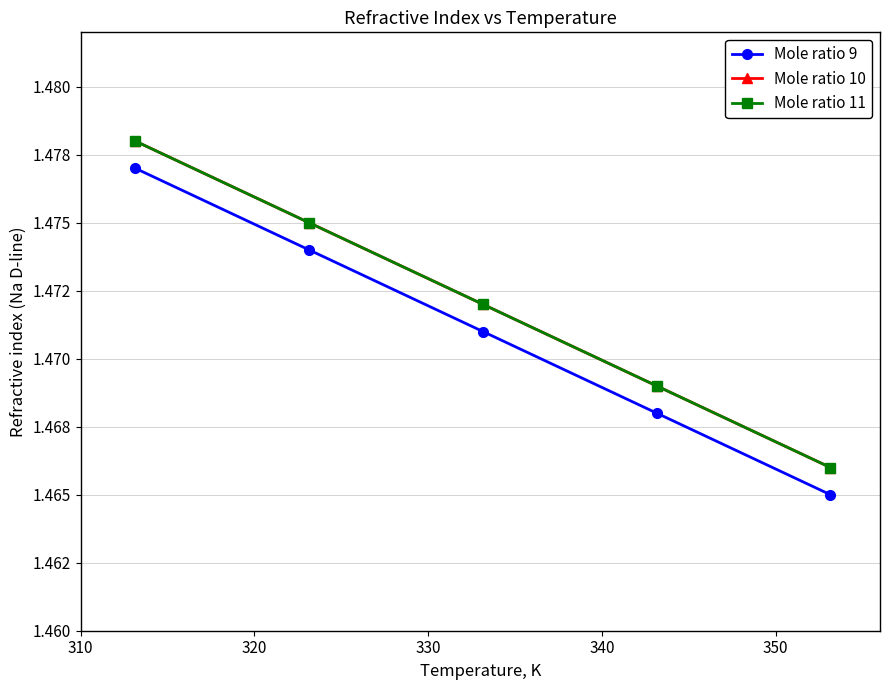

Reading left to right, transcribe all the data shown in this chart.

Mole ratio 9: 1.5	1.5	1.5	1.5	1.5
Mole ratio 10: 1.5	1.5	1.5	1.5	1.5
Mole ratio 11: 1.5	1.5	1.5	1.5	1.5